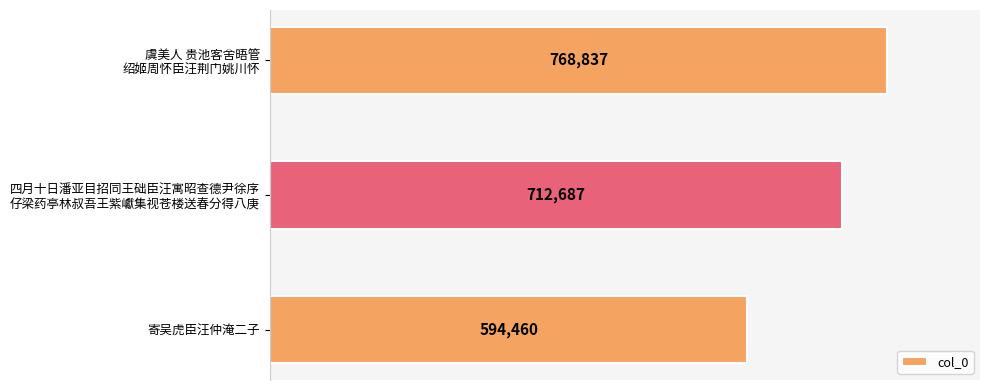

Reading bottom to top, what are all the values shown in this chart?

594460	712687	768837